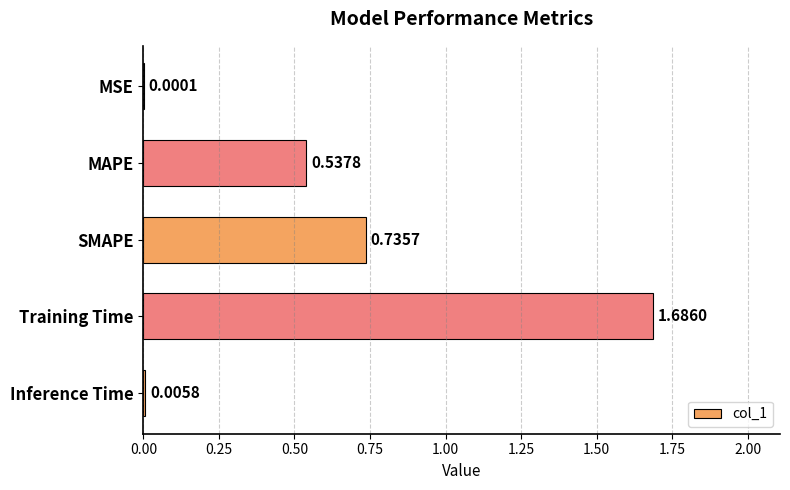

What is the sum of all values?

3.0